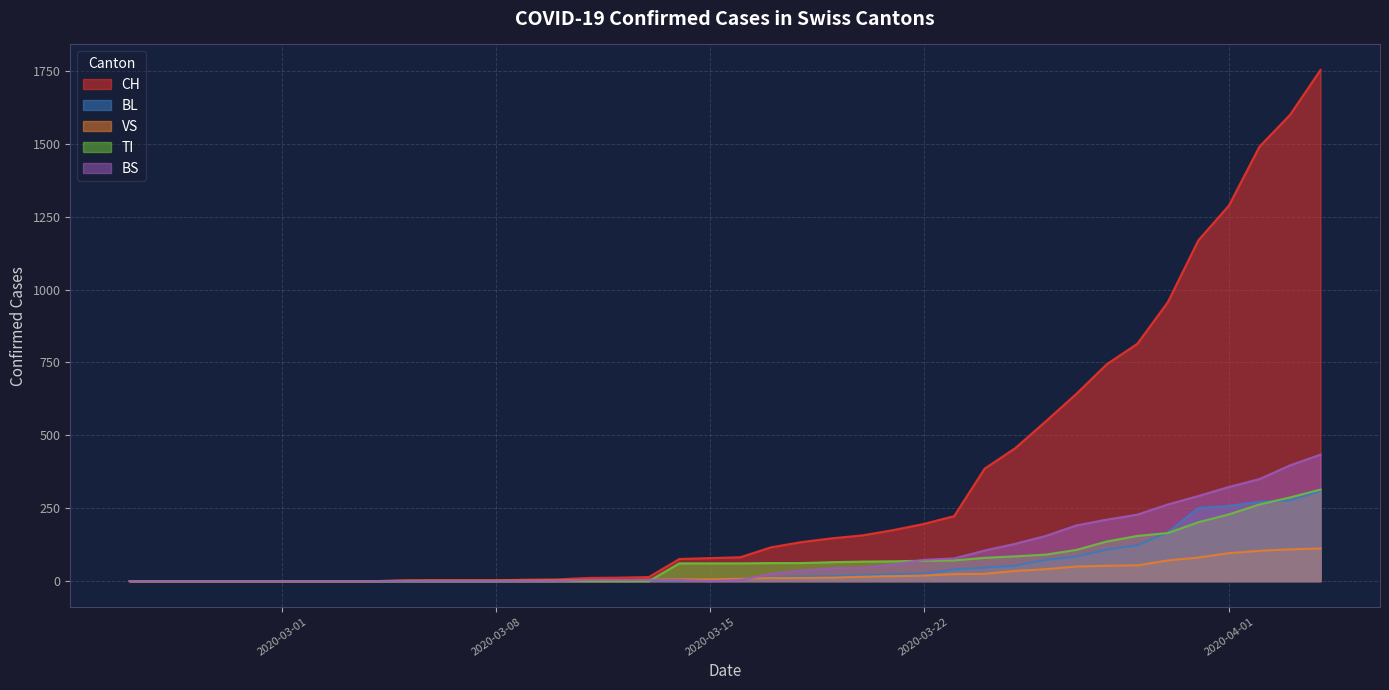

Is it true that CH equals 229 at 2020-03-21?

False